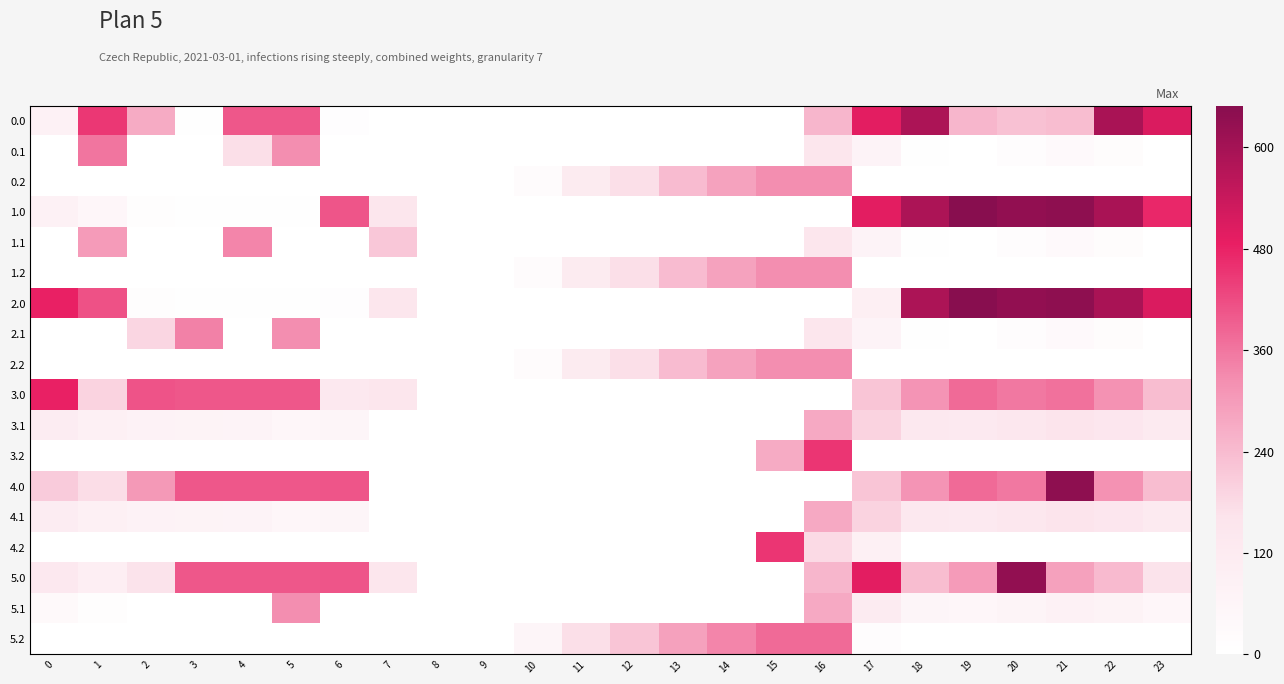

Where does the 5.0 series first go above 164?

2